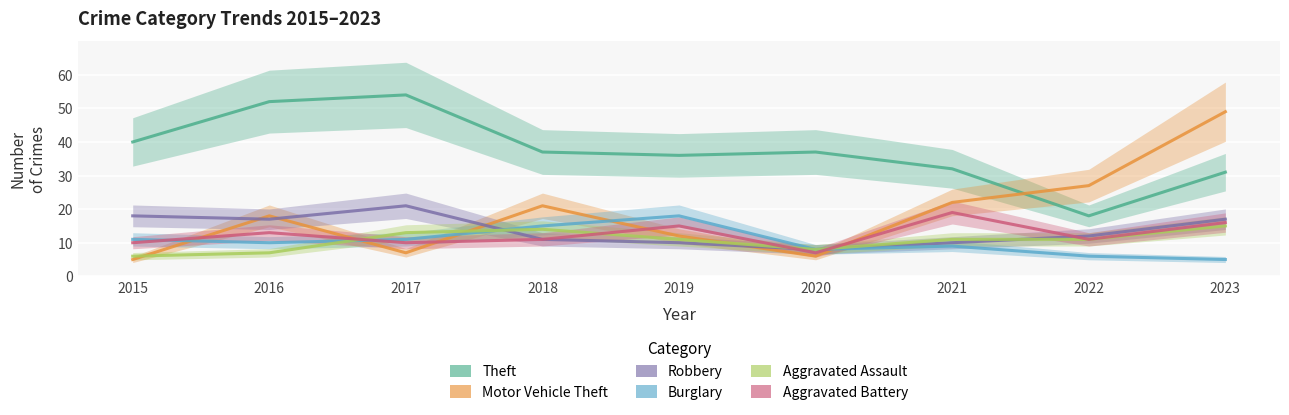

What is the sum of the Motor Vehicle Theft values at 2017 and 2020?

13